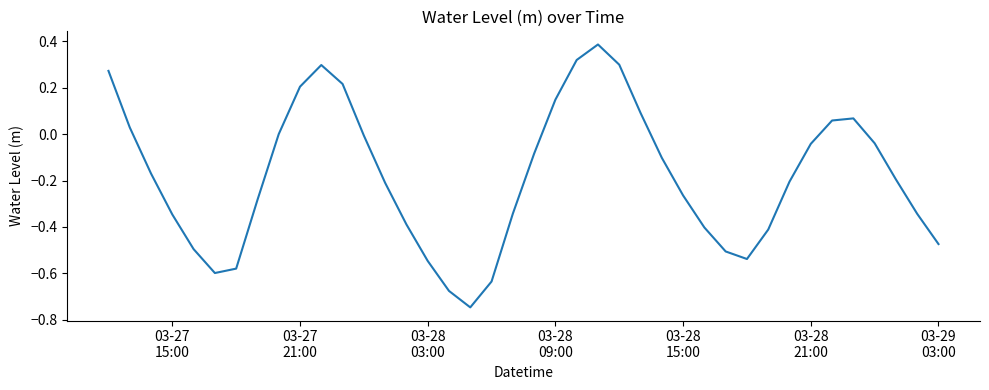

What is the difference between the maximum and minimum values?

1.1